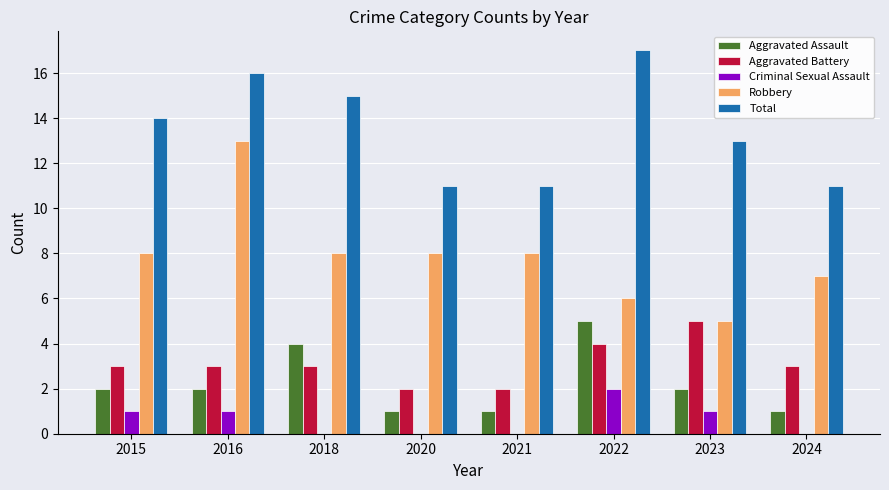

The Total series shows 7 at 2023. True or false?

False